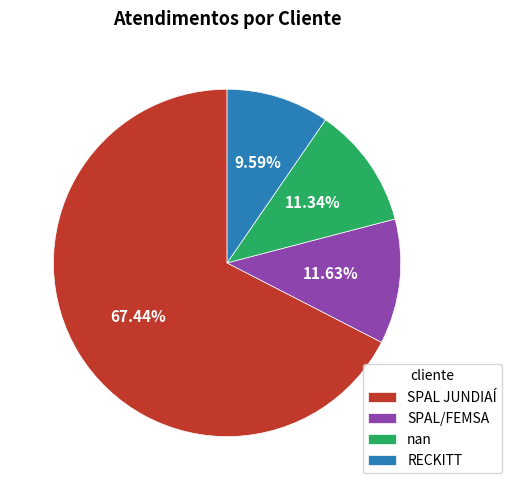

What is the majority slice?

SPAL JUNDIAÍ